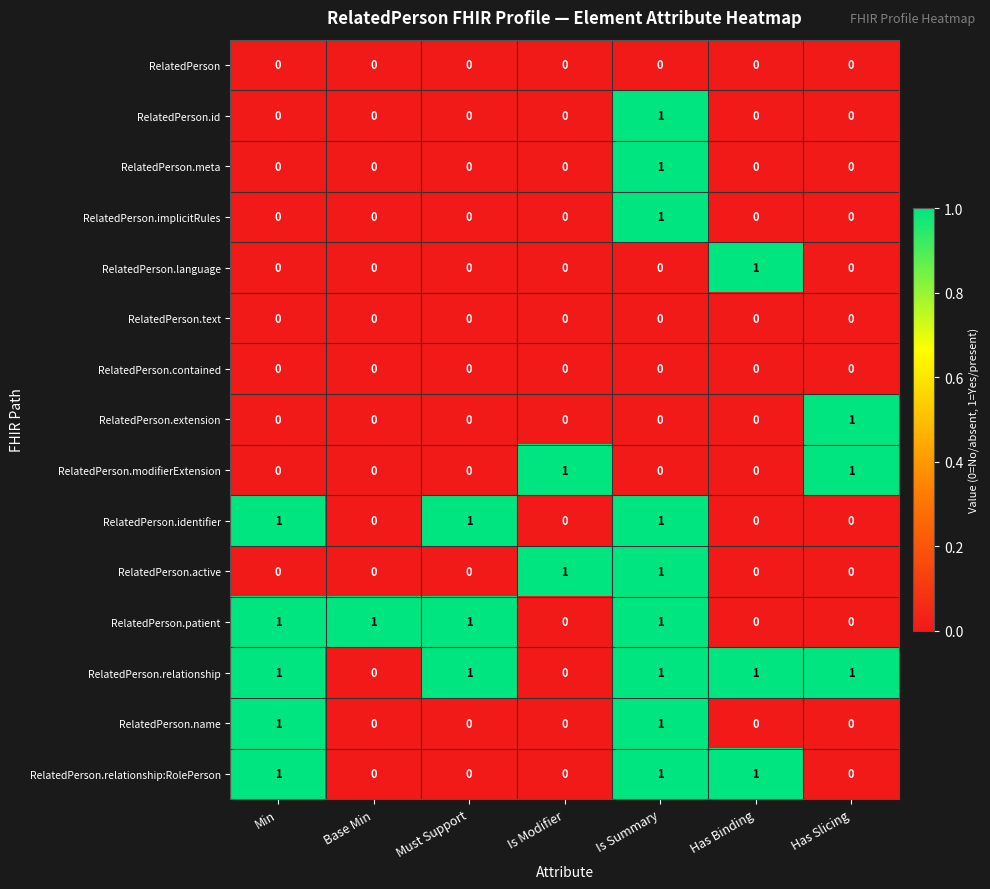

True or false: RelatedPerson.modifierExtension has a value of 1 at Base Min.

False